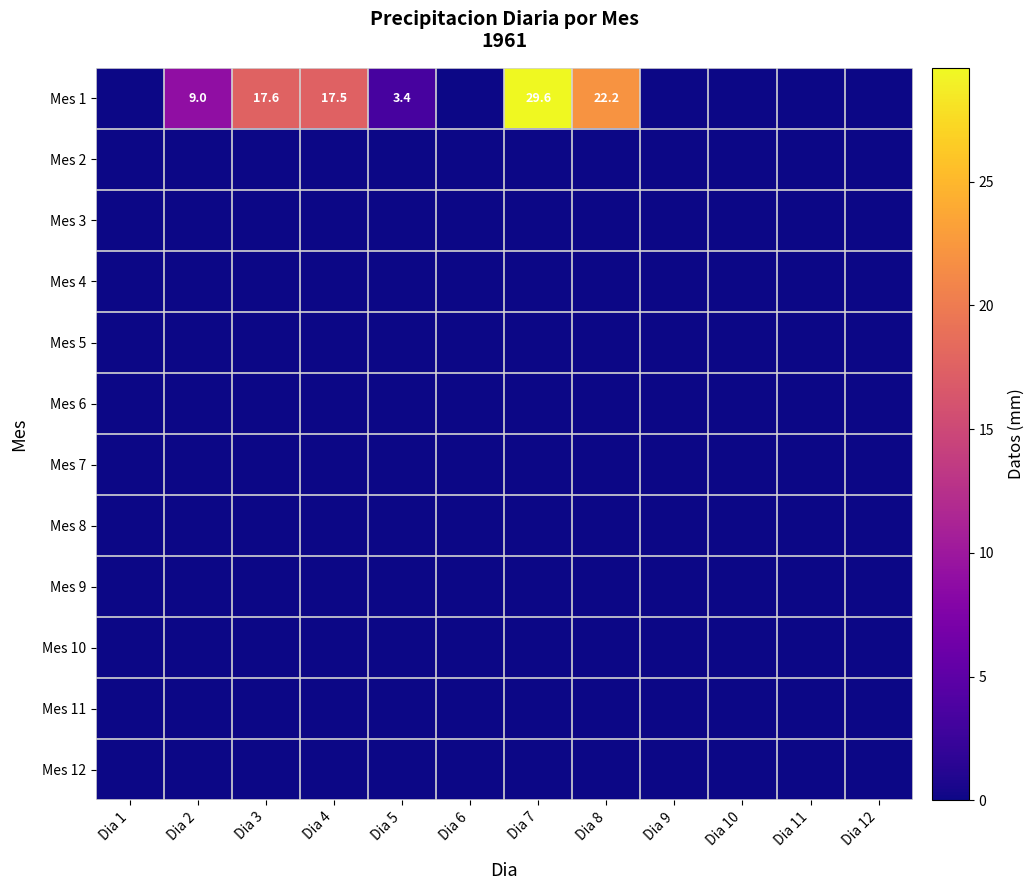

The value of Mes 3 at Dia 7 is 0.0. True or false?

True